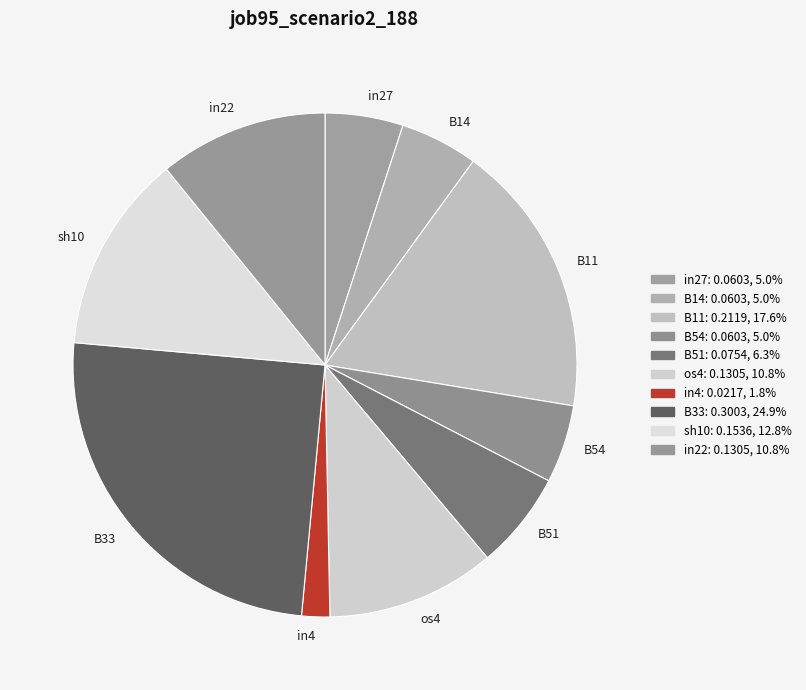

Is there any slice that represents more than half of the pie?

No